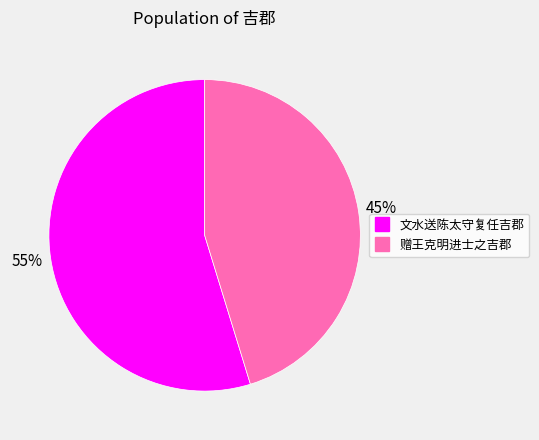

Rank the categories by value from highest to lowest.

文水送陈太守复任吉郡, 赠王克明进士之吉郡